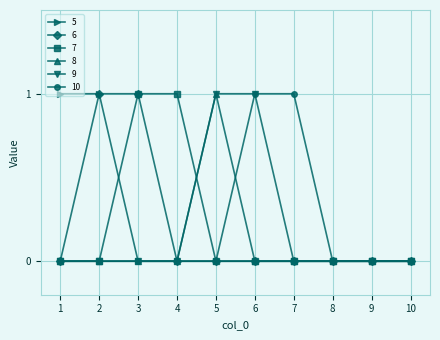

Between 4 and 9, which series saw the biggest shift?

7